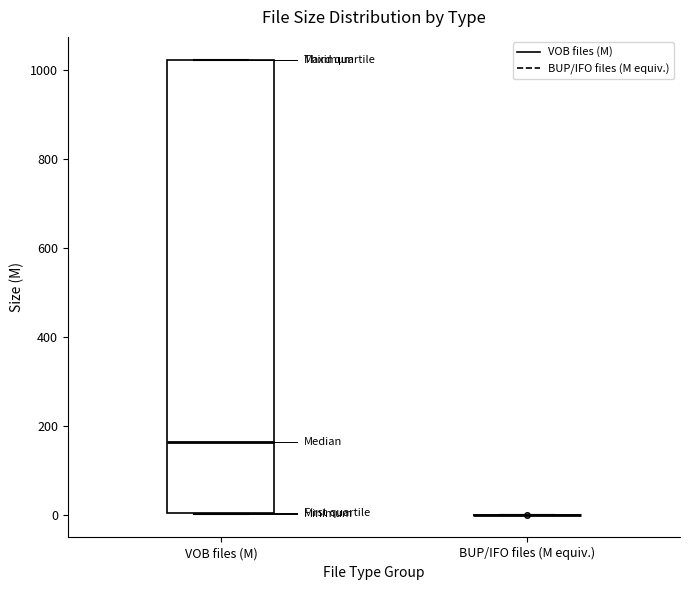

Reading left to right, read every box against the y-axis: the position of its median line, the range the box covers, and the ends of its whiskers. The values are not printed on the chart, so give them approximately, as read against the axis.

VOB files (M): median 160, box 0 to 1020, whiskers 0 to 1020
BUP/IFO files (M equiv.): box collapsed to a line at 0, whiskers 0 to 0